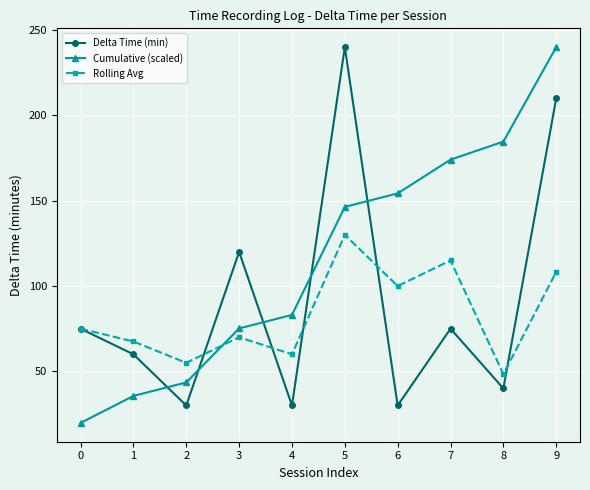

What is the value of the Rolling Avg point at the 3rd from the left?

55.0